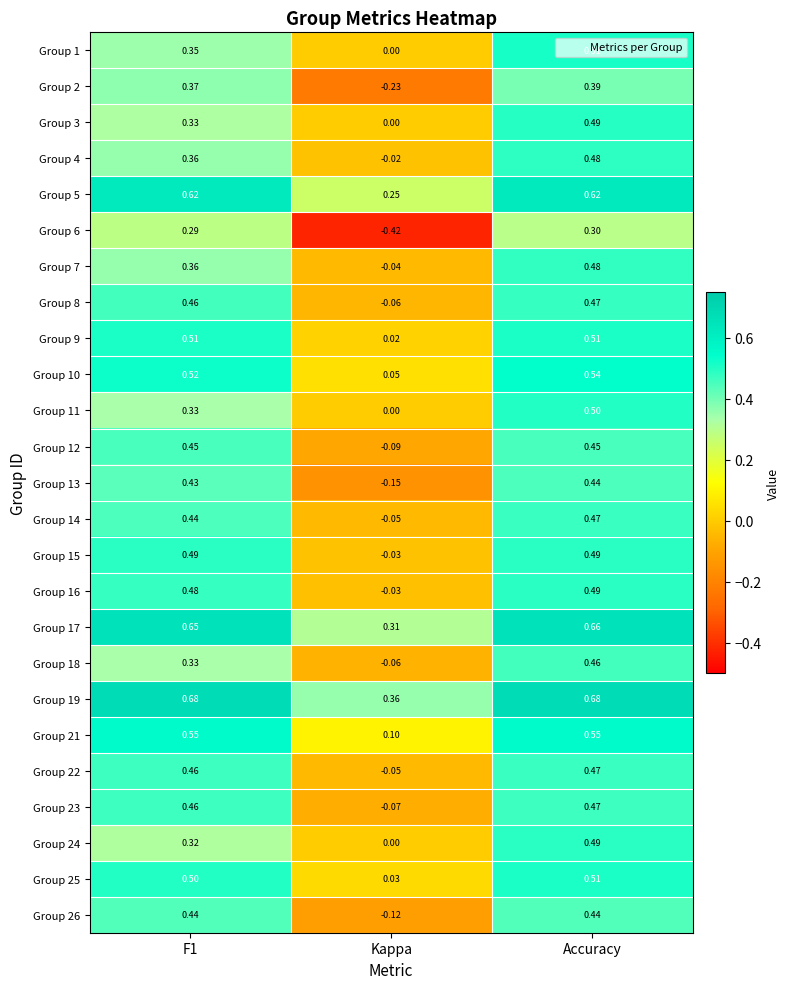

At which label is Group 18 closest to 0?

Kappa